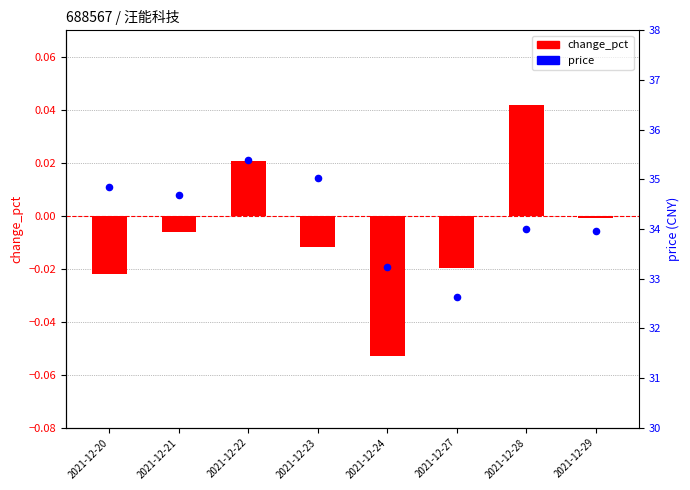

Which series has the largest total across all categories?

price